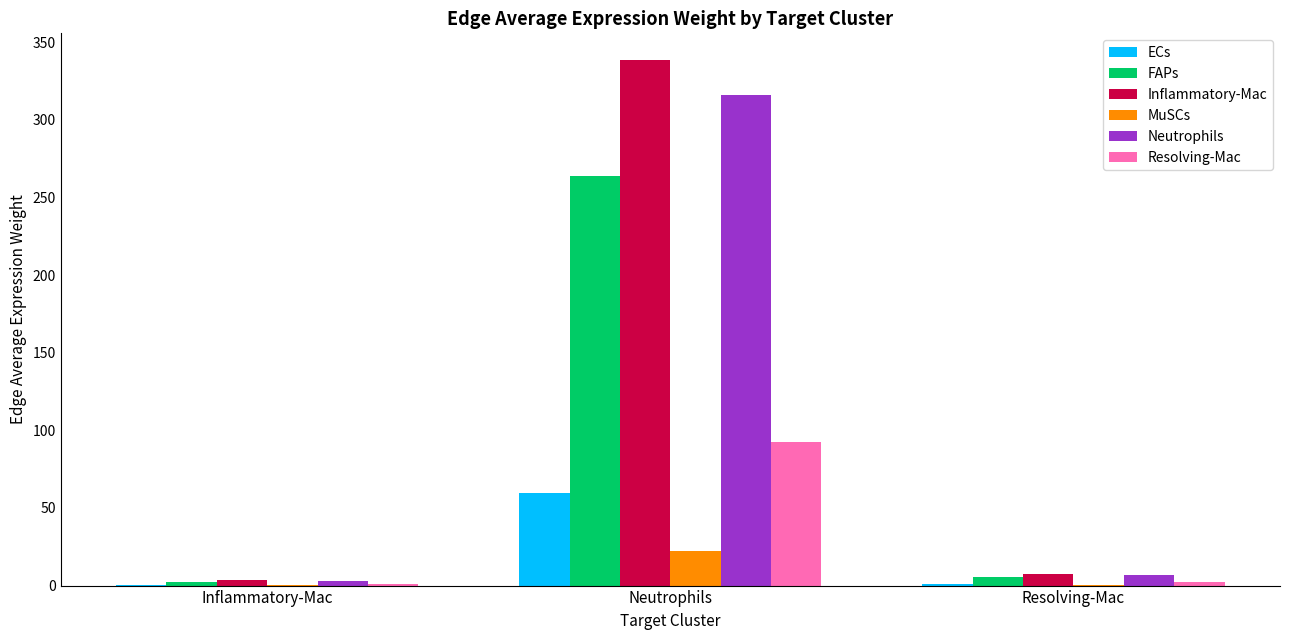

At which label does Neutrophils first exceed 6?

Neutrophils